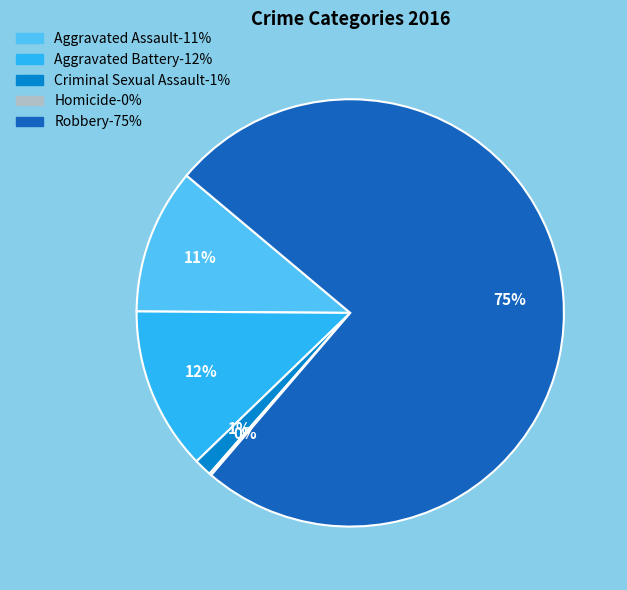

The Robbery slice represents 75% of the pie. True or false?

True